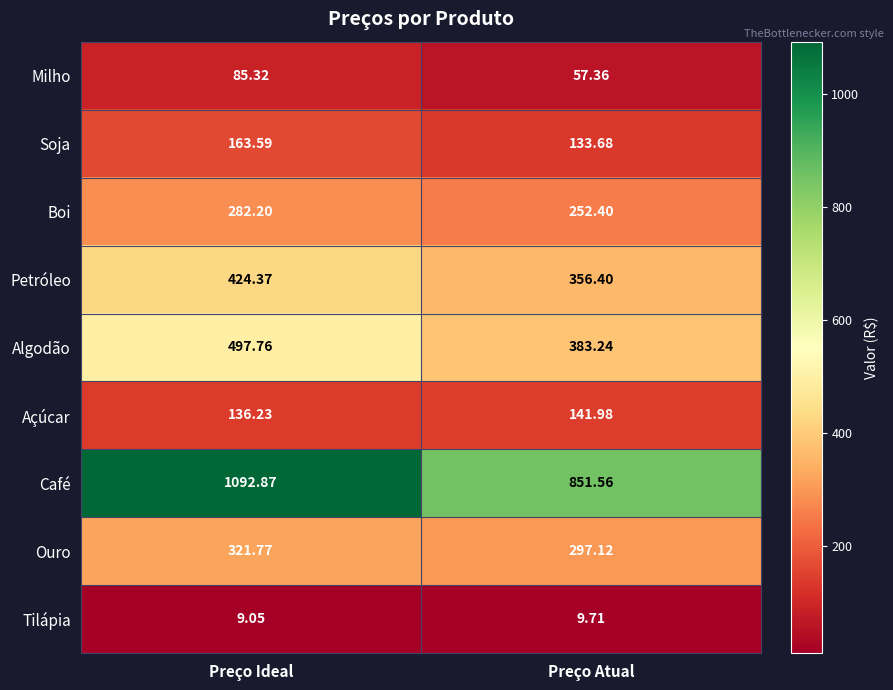

At which label is Boi closest to 267?

Preço Atual